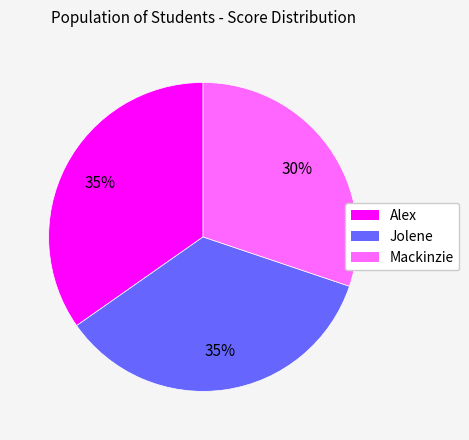

How many slices are in this pie chart?

3